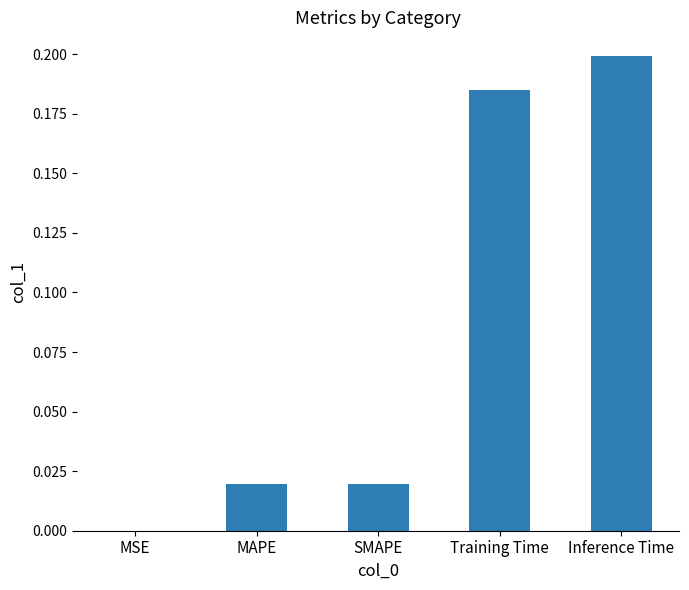

What is the sum of the values at Training Time and Inference Time?

0.4